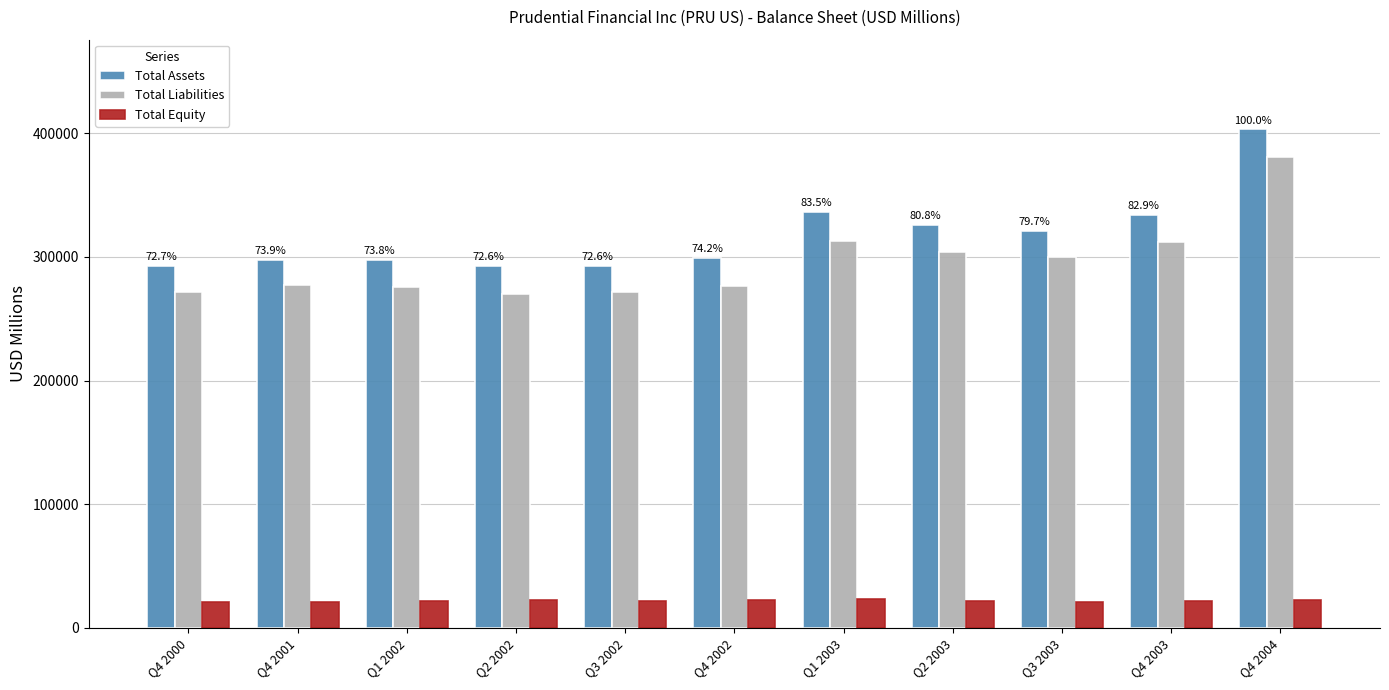

What is the minimum value shown in the chart?

20729